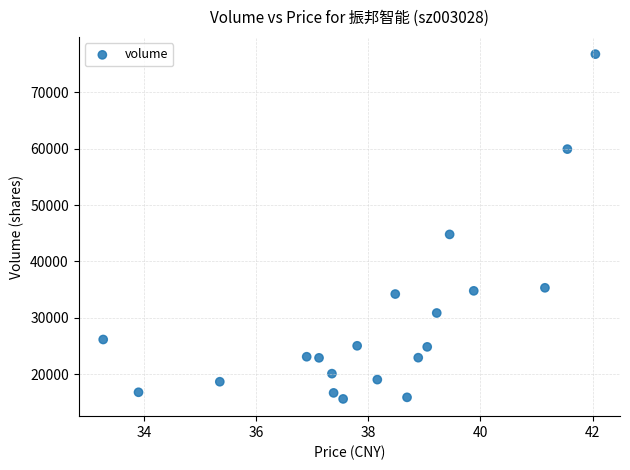

What Y value in the scatter plot is closest to 46196?

44797